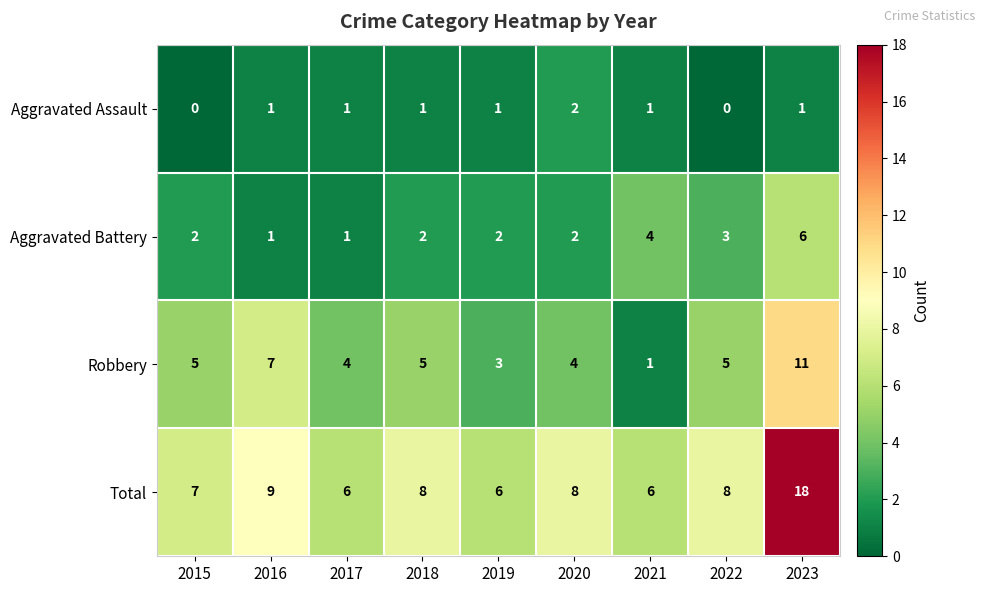

What is the sum of the Robbery values at 2021 and 2016?

8